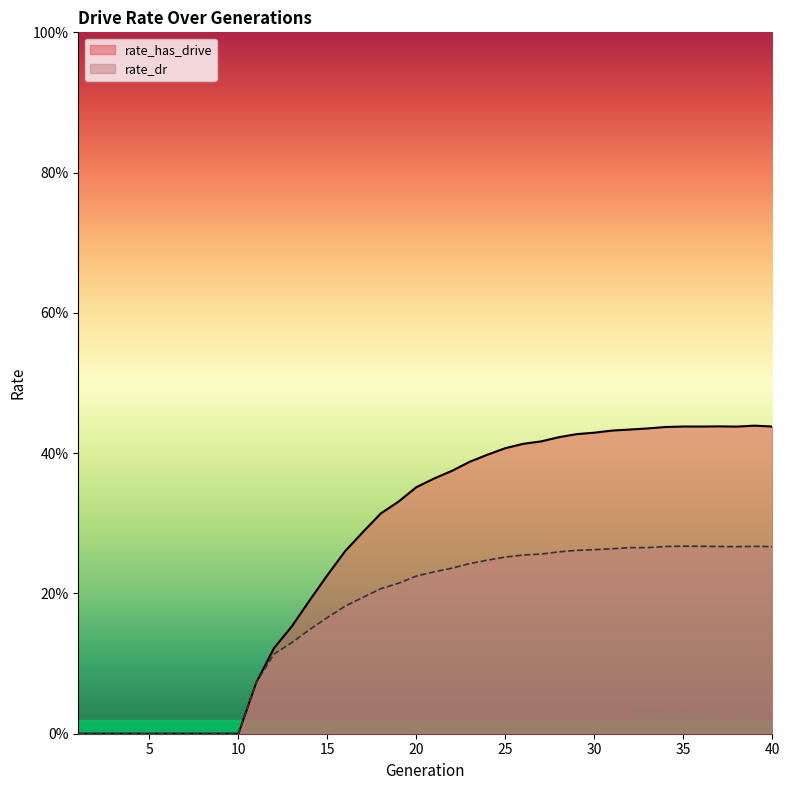

Between 21 and 17, which is larger?

21